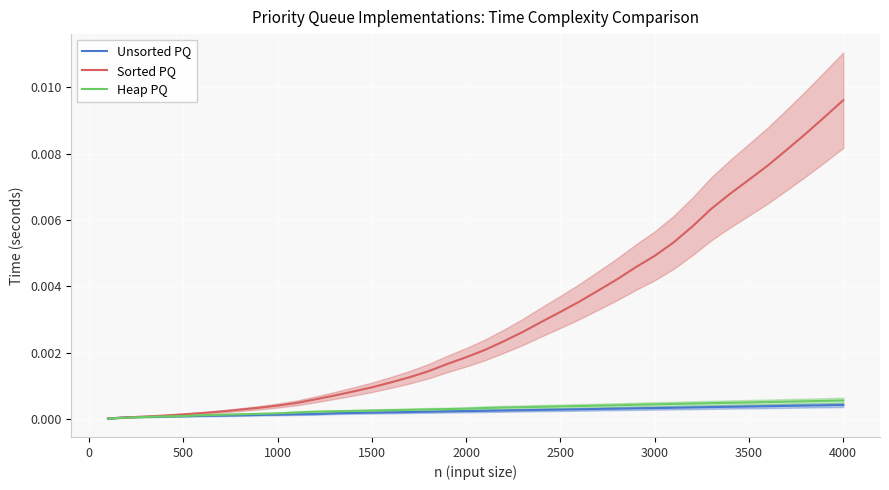

The Heap PQ series shows 0.0 at 500. True or false?

True